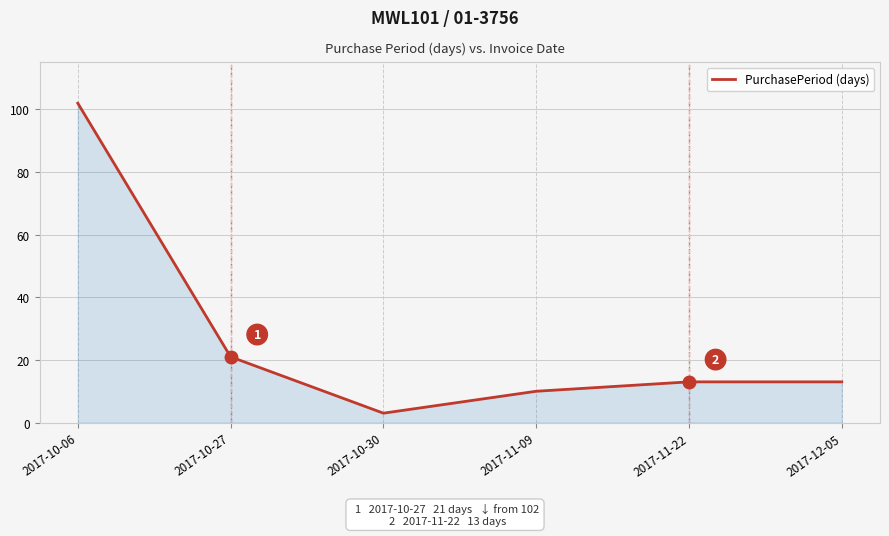

What is the smallest value displayed?

3